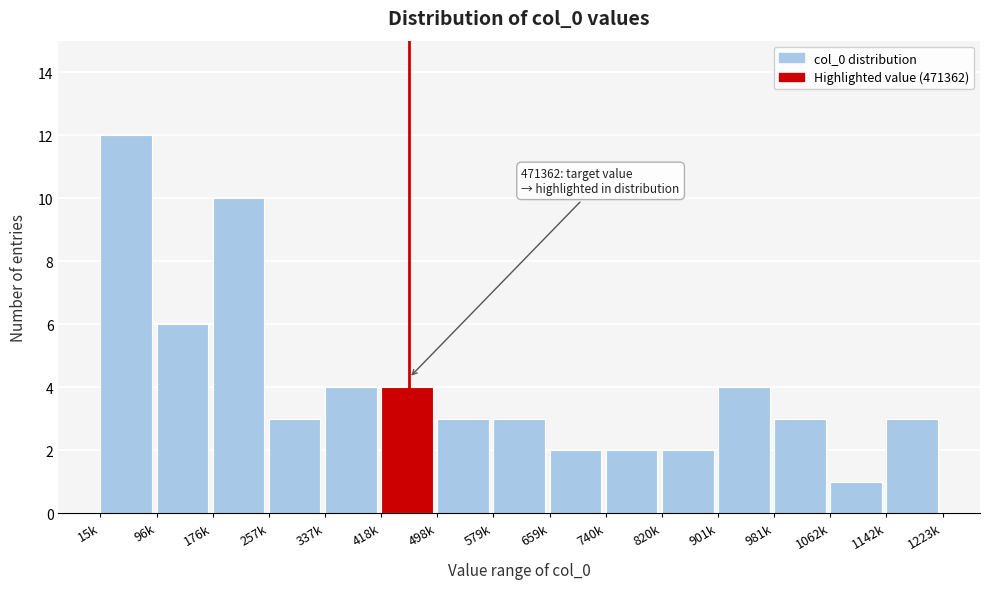

Reading left to right, extract all data points from this chart.

12	6	10	3	4	4	3	3	2	2	2	4	3	1	3